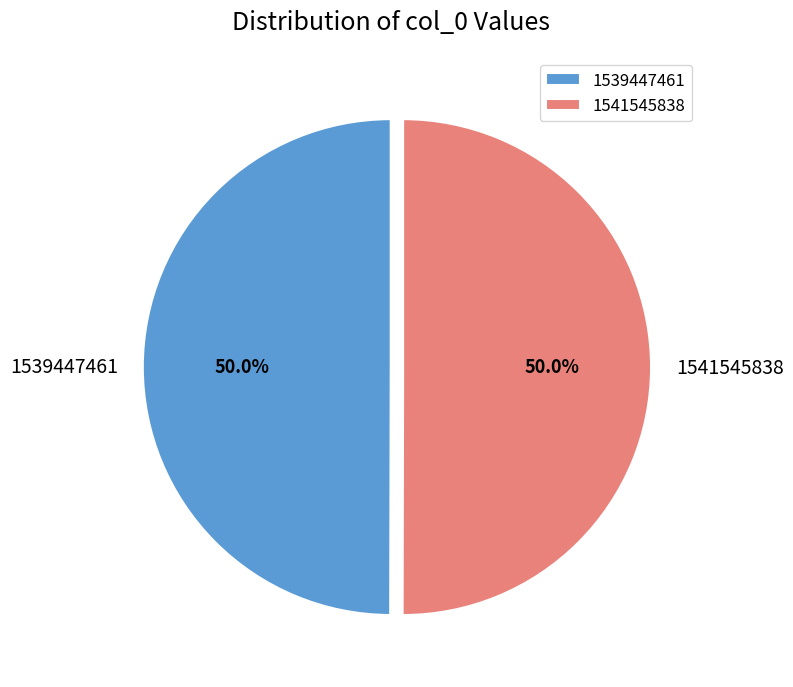

What percentage is NOT represented by 1539447461?

50.0%